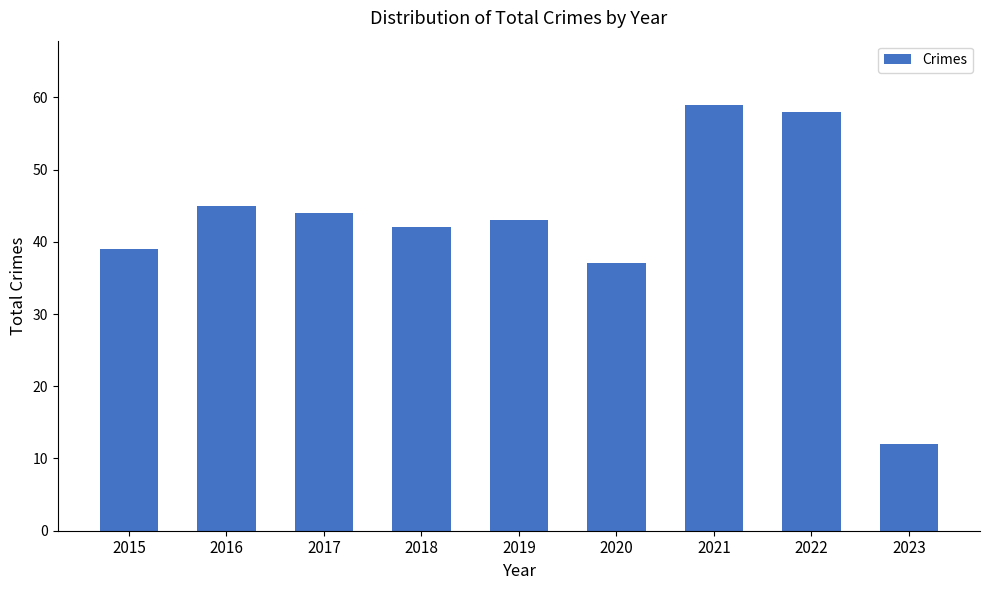

True or false: the data shows 91 at 2021.

False